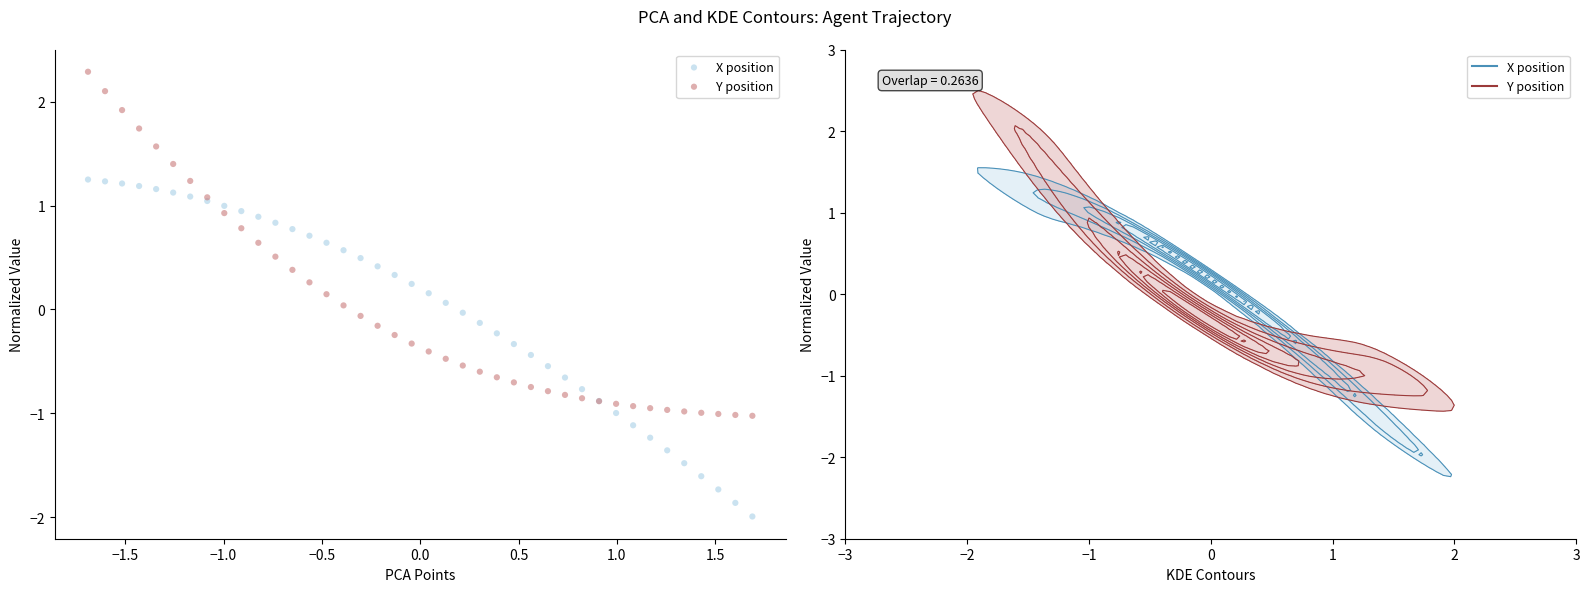

Which series reaches the maximum Y coordinate?

Y position